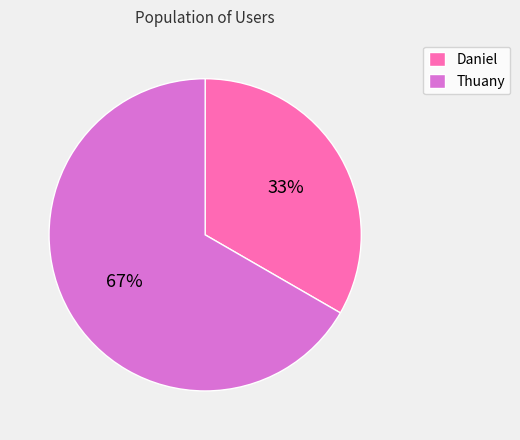

How many segments does this pie chart have?

2